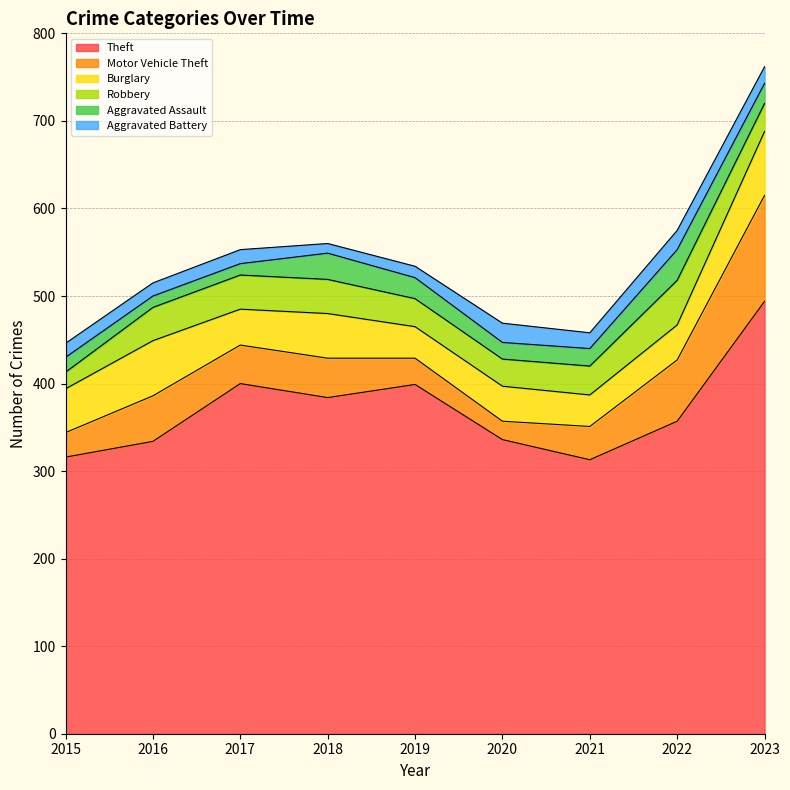

Reading right to left, extract all data points from this chart.

Theft: 494	357	313	336	399	384	400	334	316
Motor Vehicle Theft: 121	70	38	21	30	45	44	52	28
Burglary: 73	40	36	40	36	51	41	63	50
Robbery: 32	51	33	31	32	39	39	38	19
Aggravated Assault: 23	35	20	19	24	30	13	13	17
Aggravated Battery: 19	22	18	22	13	11	16	15	16